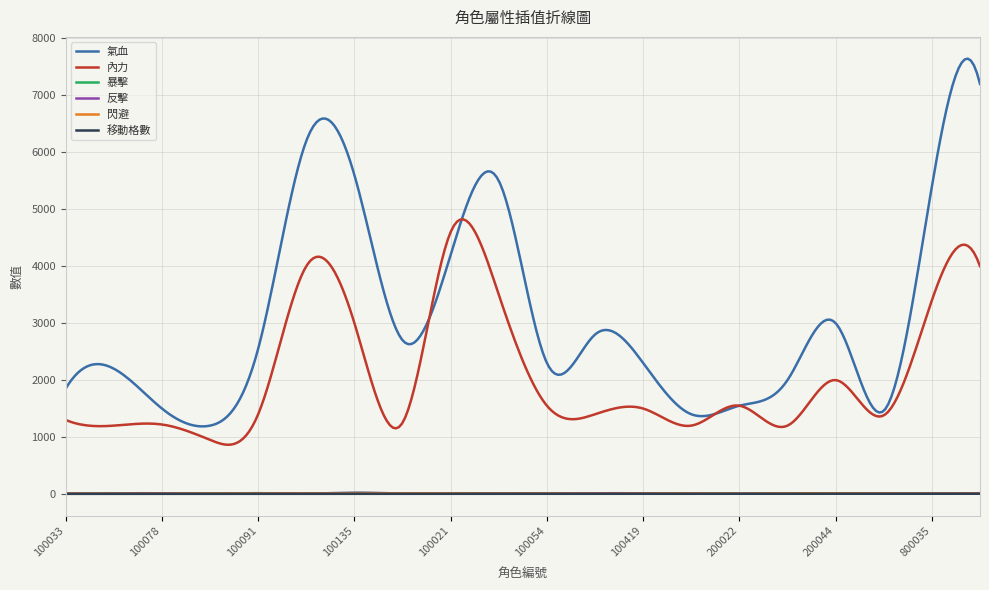

What is the minimum value for 內力?

864.0